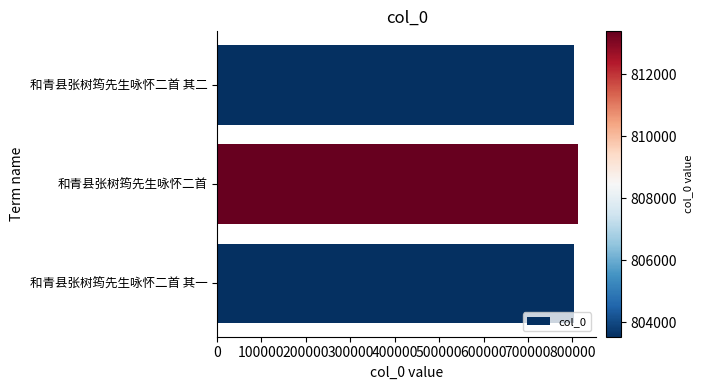

What is the label of the 3rd bar from the top?

和青县张树筠先生咏怀二首 其一